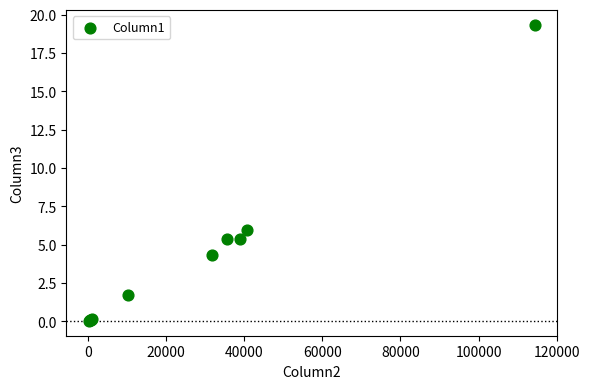

What Y value in the scatter plot is closest to 9?

5.9